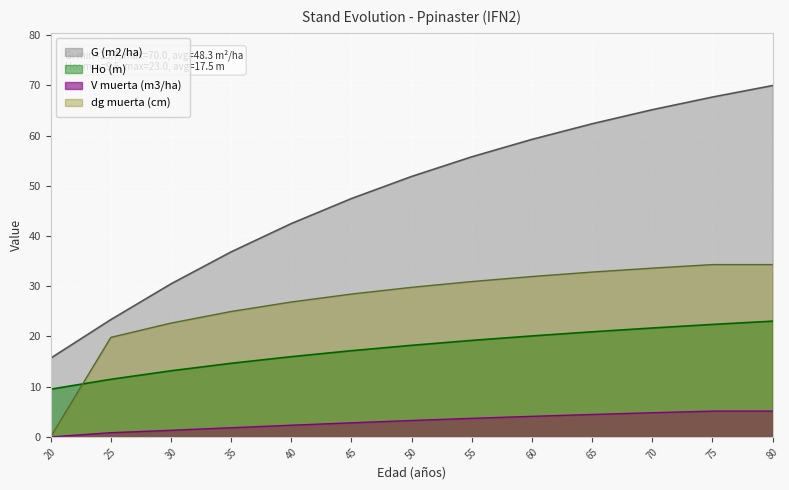

True or false: Ho (m) and V muerta (m3/ha) cross at least once.

False